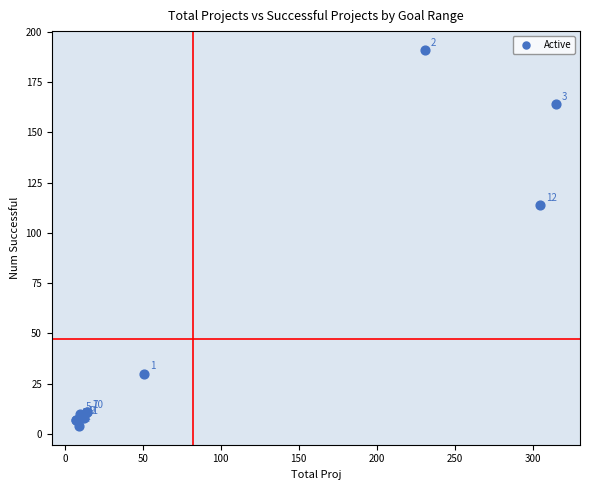

What Y value in the scatter plot is closest to 97?

114